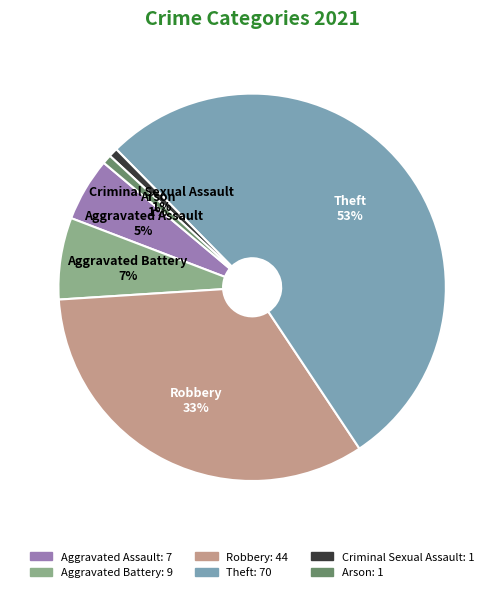

The Arson slice represents 7% of the pie. True or false?

False